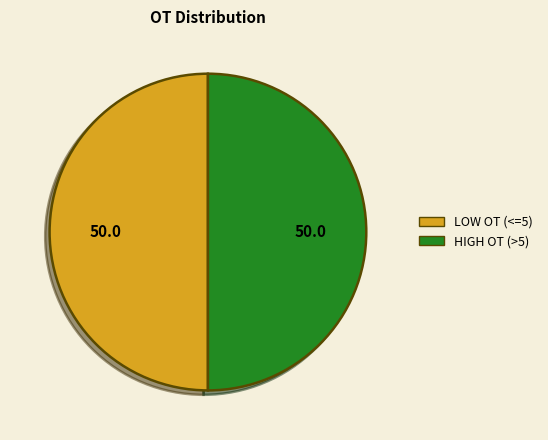

Combined, do LOW OT (<=5) and HIGH OT (>5) account for over 50%?

Yes